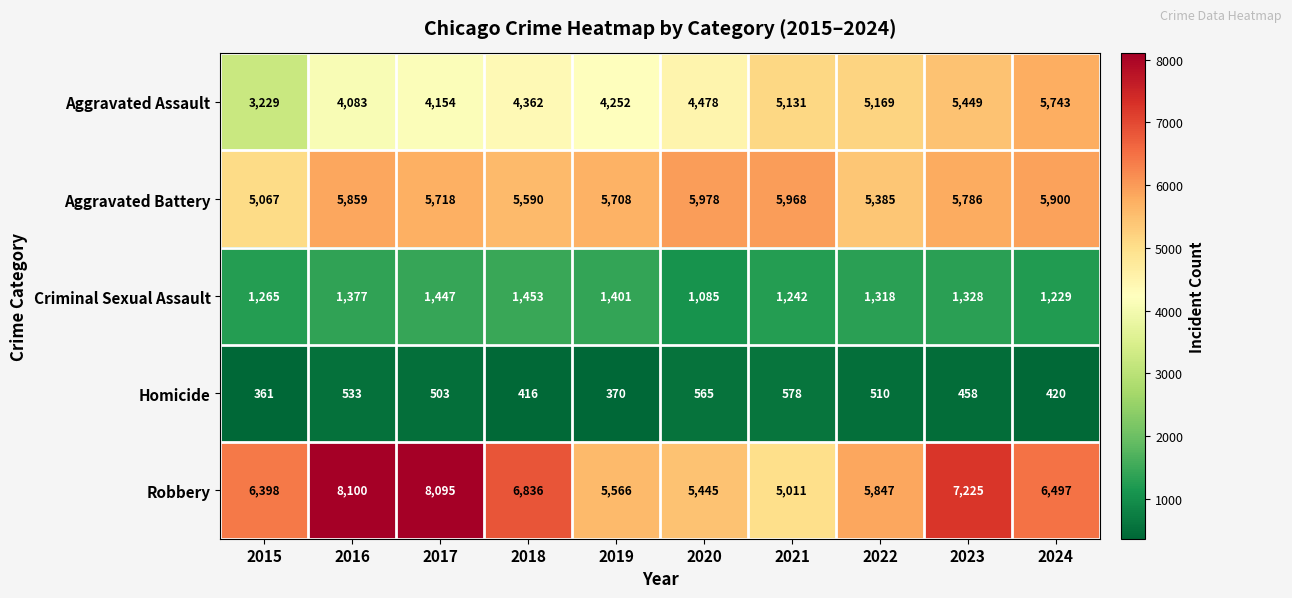

Which series has the largest total across all categories?

Robbery